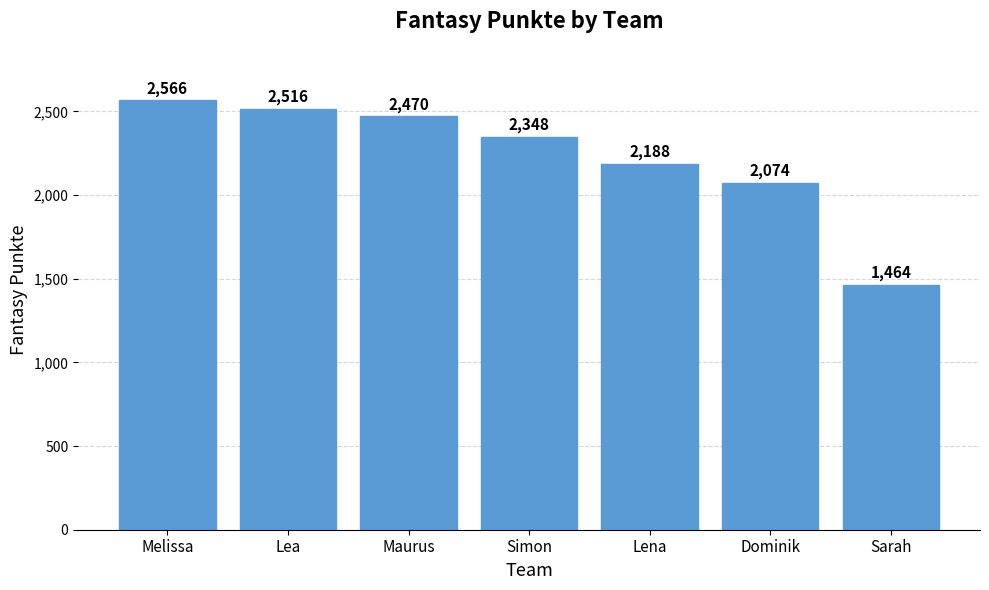

Which has a higher value, Lena or Dominik?

Lena